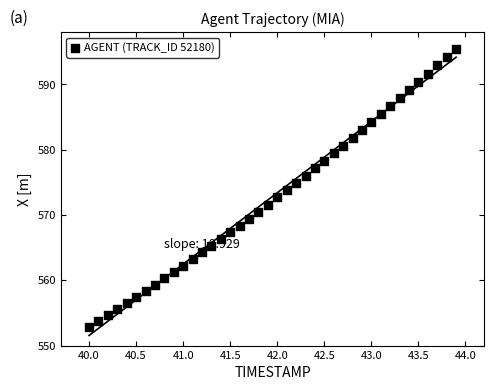

What is the range of X values (max minus min)?

3.9